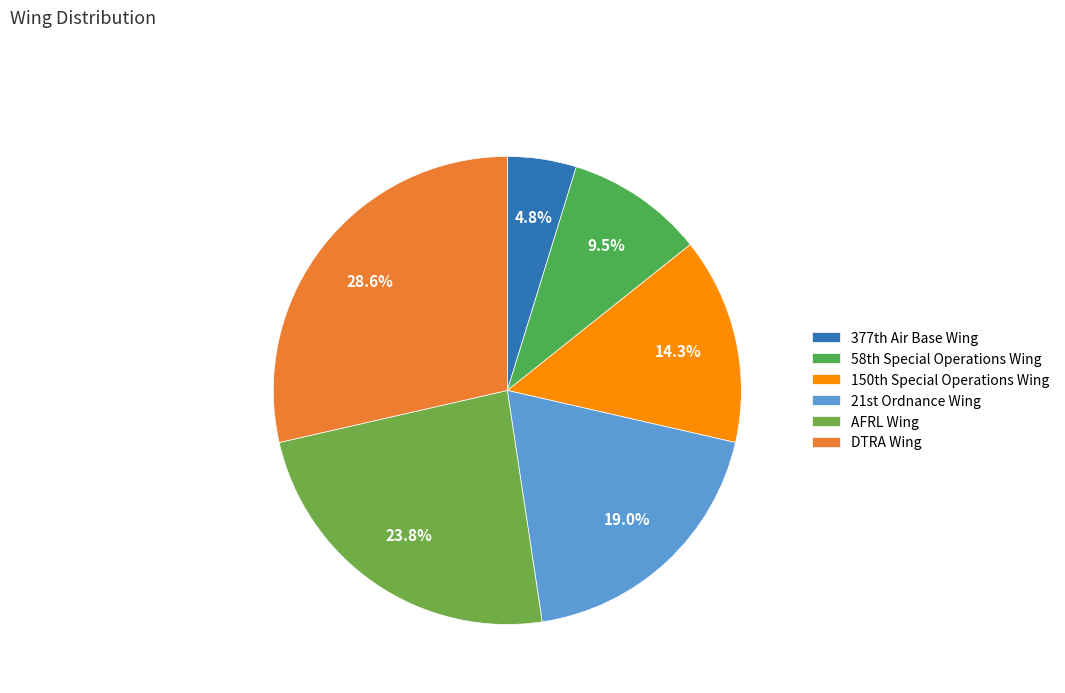

Is there a majority slice in this chart?

No